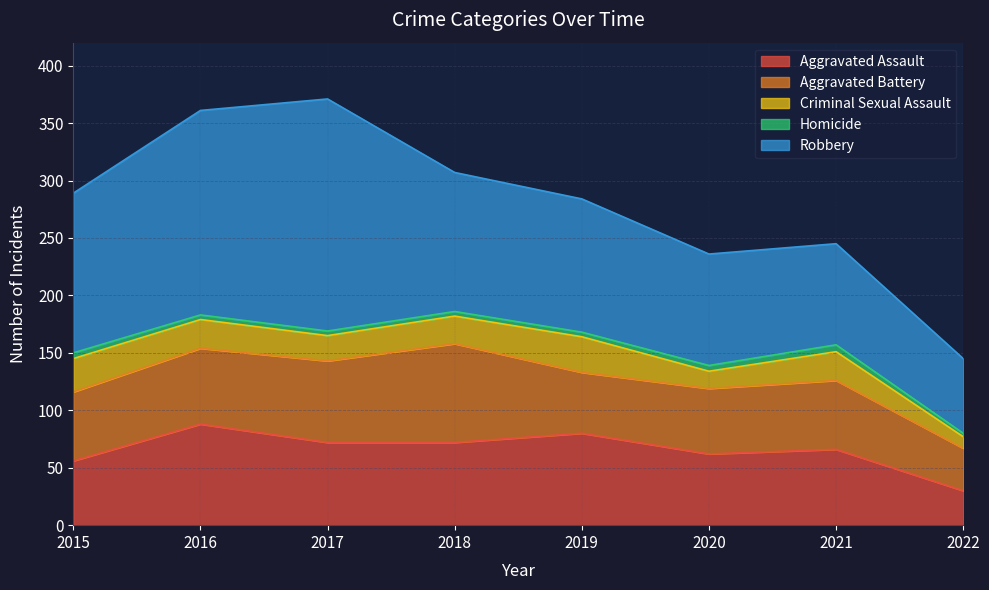

In Aggravated Assault, how many points are higher than both neighbors (excluding endpoints)?

3